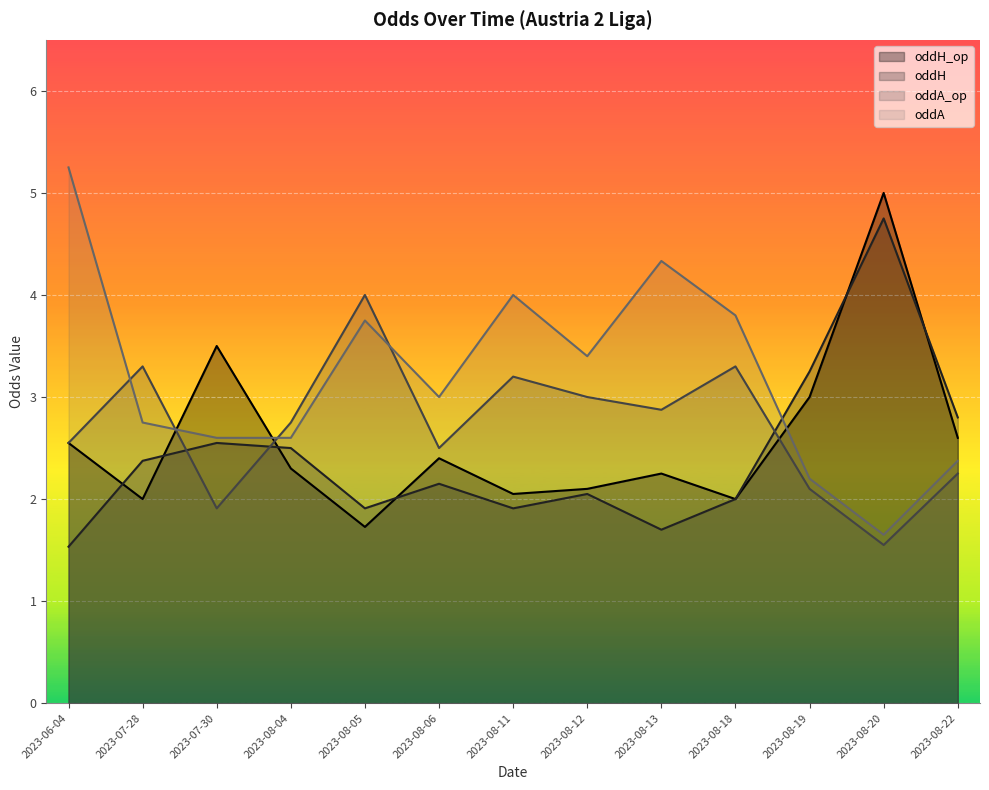

What is the value of the oddA_op point at the 11th from the left?

2.1